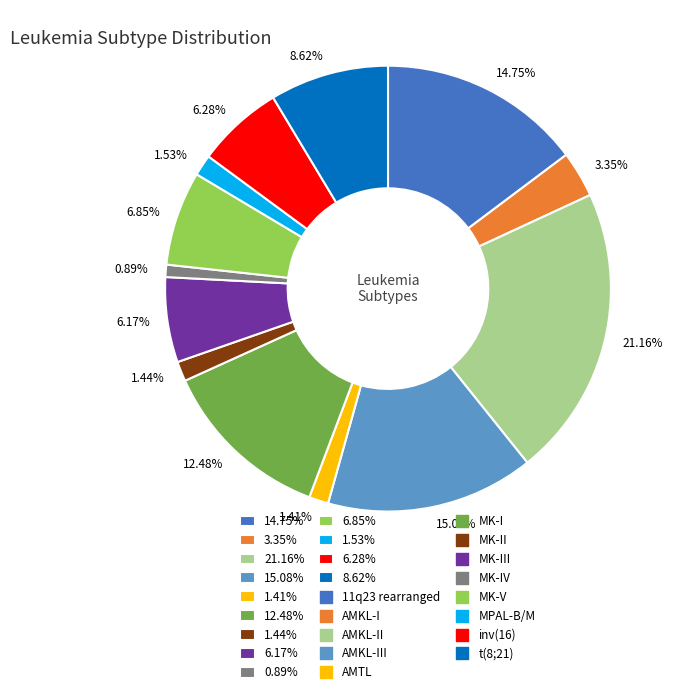

Do 1.53% and 1.41% together represent more than half of the pie?

No